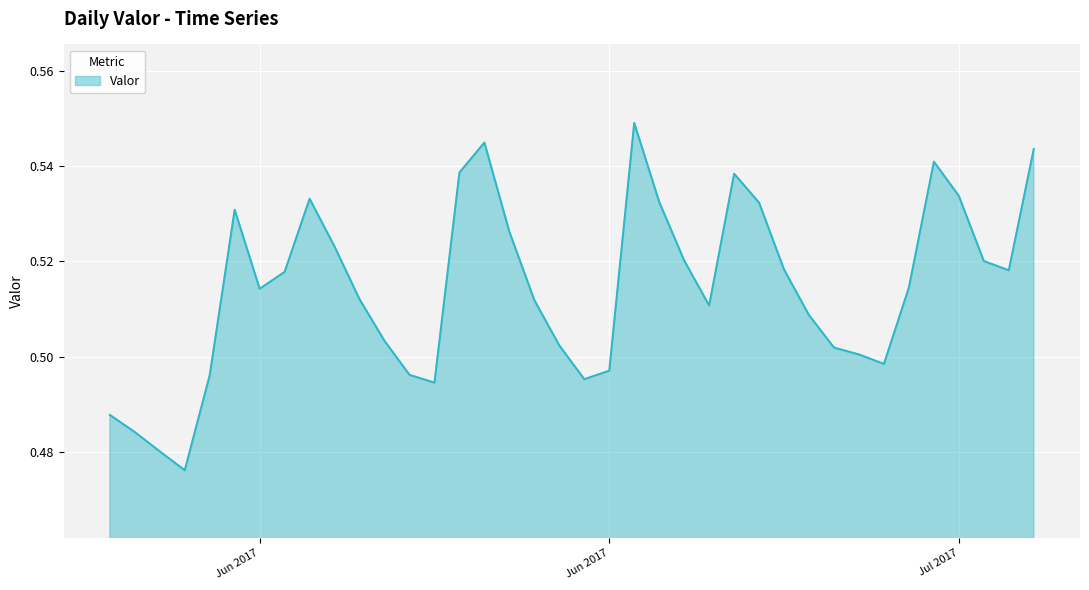

How many categories are shown in the chart?

38